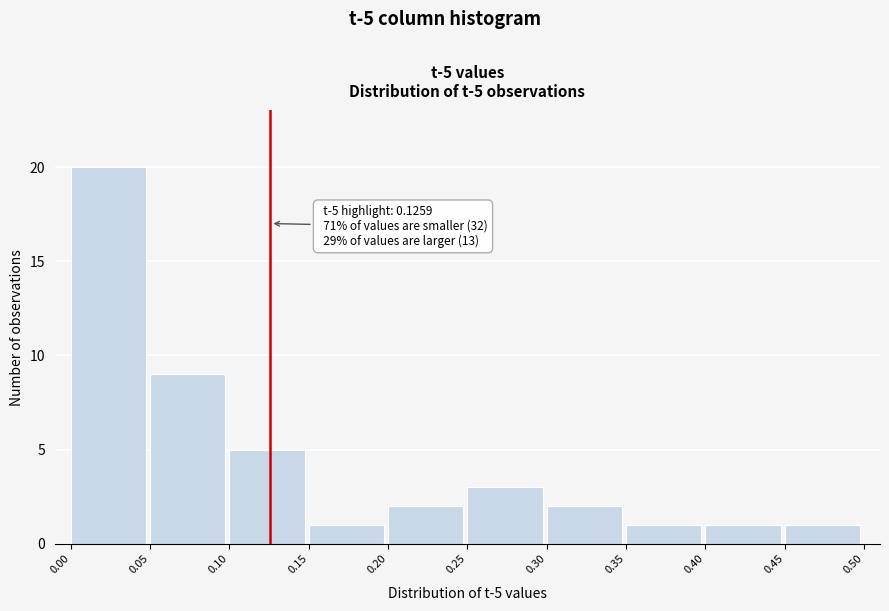

Over which range of the x-axis is the bar tallest?

0.00 to 0.05